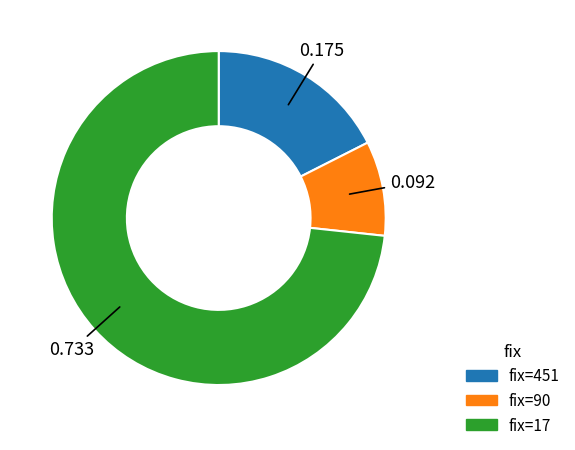

Does any single category account for the majority?

Yes